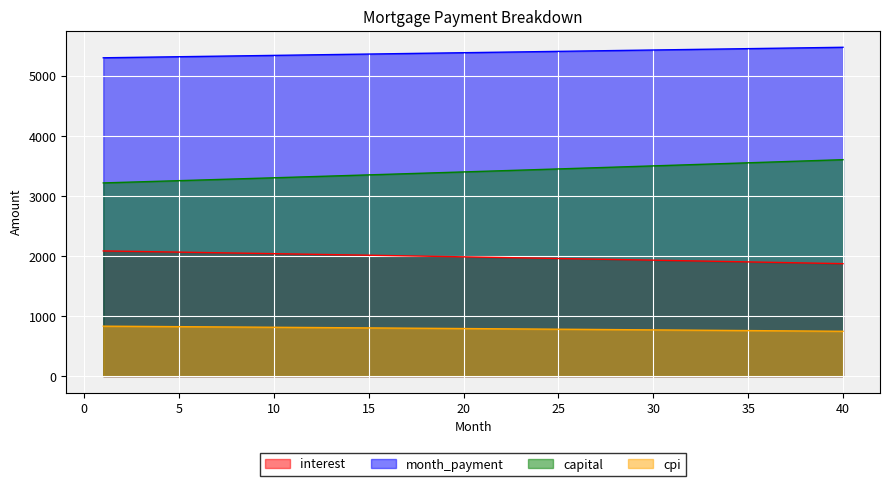

What is the spread (max minus min) of values at 27?

4643.3